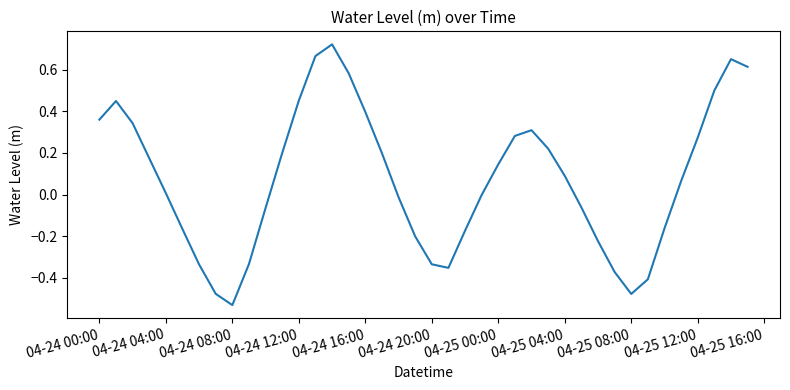

What is the difference between the maximum and minimum values?

1.3